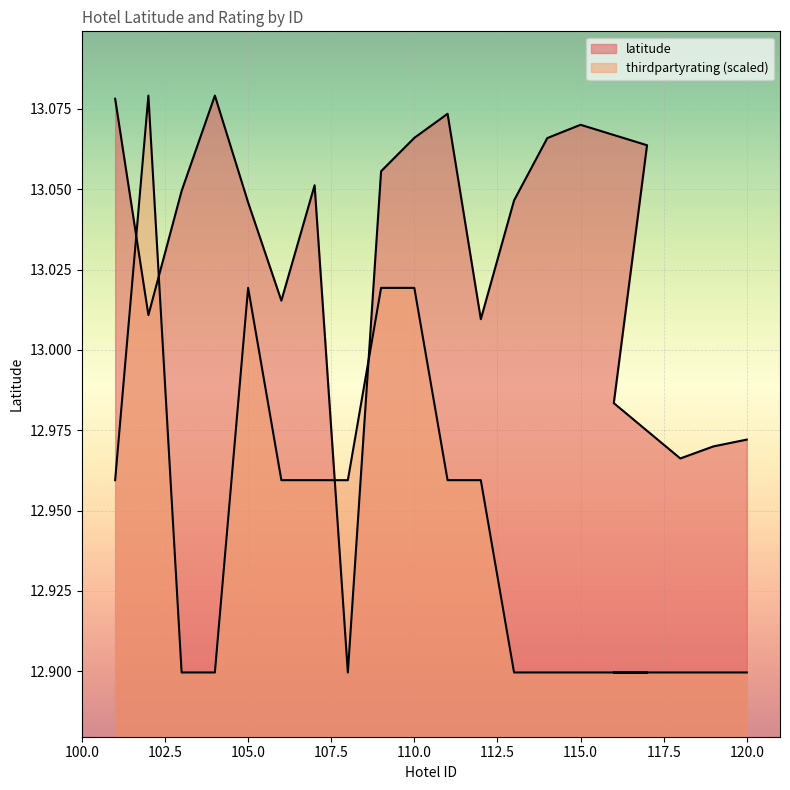

How many thirdpartyrating values are between 12 and 13?

16